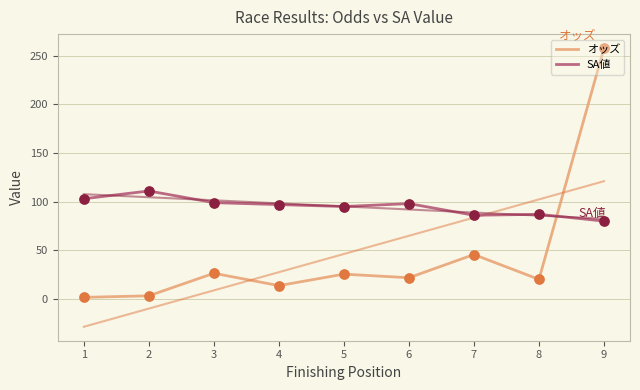

Which series reaches the minimum Y coordinate?

オッズ